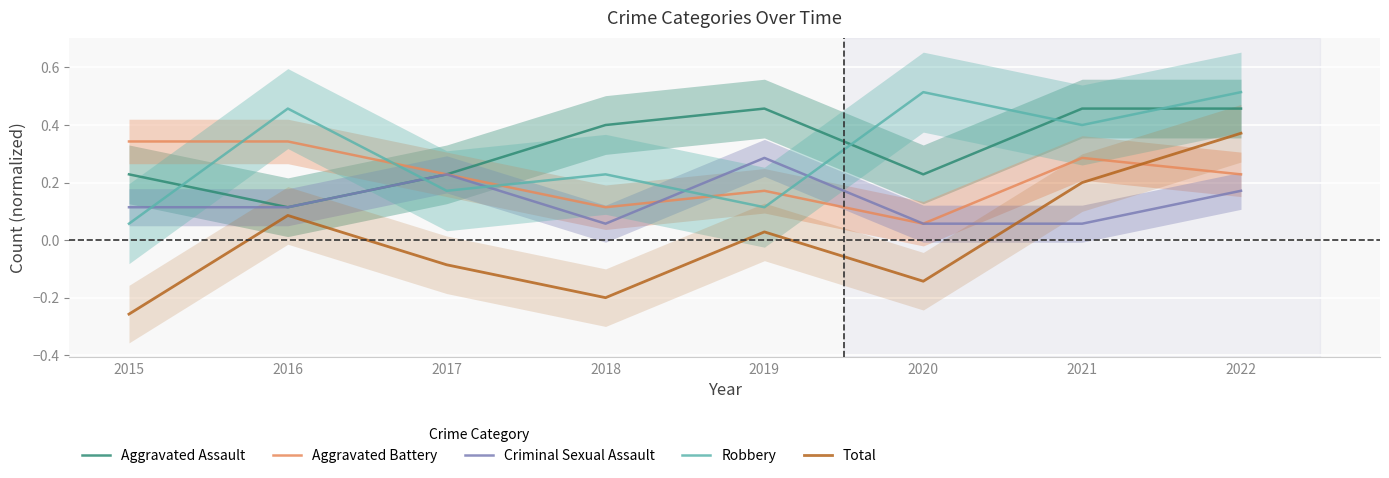

At which category does Aggravated Battery reach its first local valley?

2018